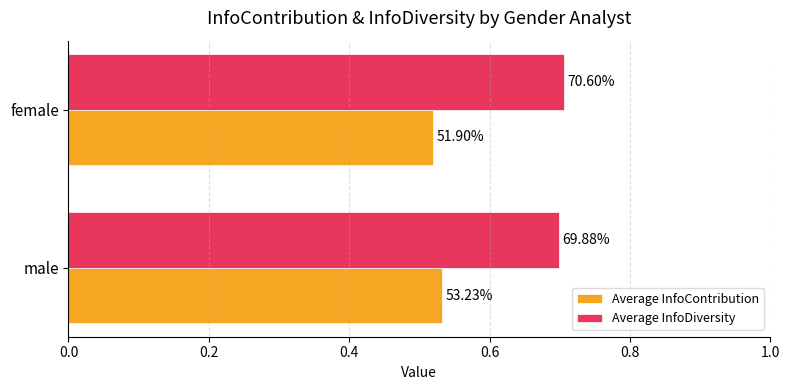

What are all the series names shown in the legend?

Average InfoContribution, Average InfoDiversity